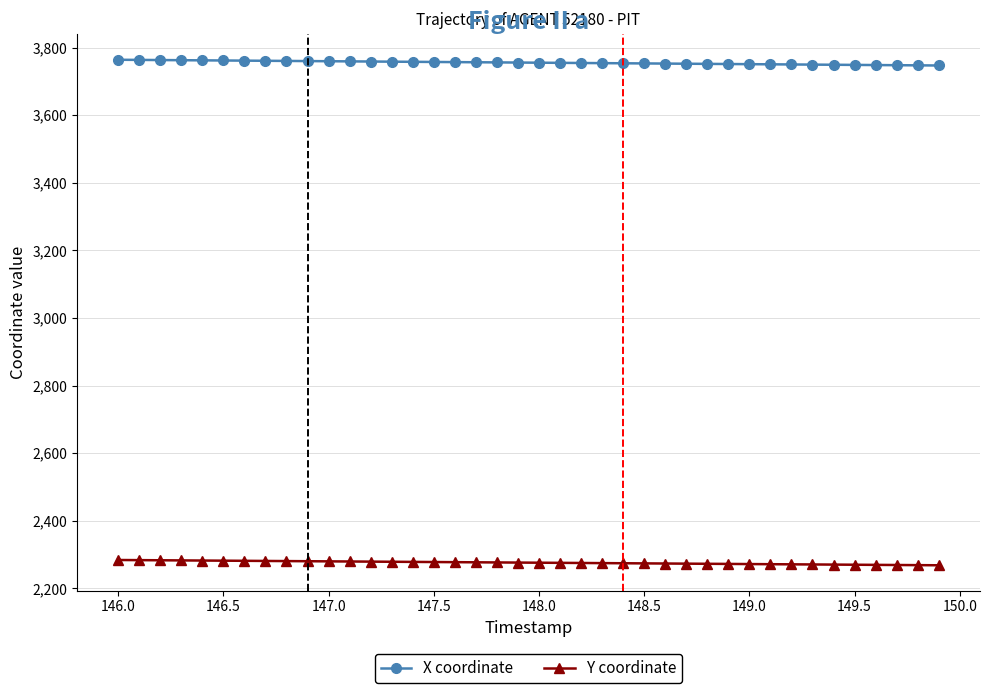

True or false: Y coordinate and X coordinate intersect in this chart.

False